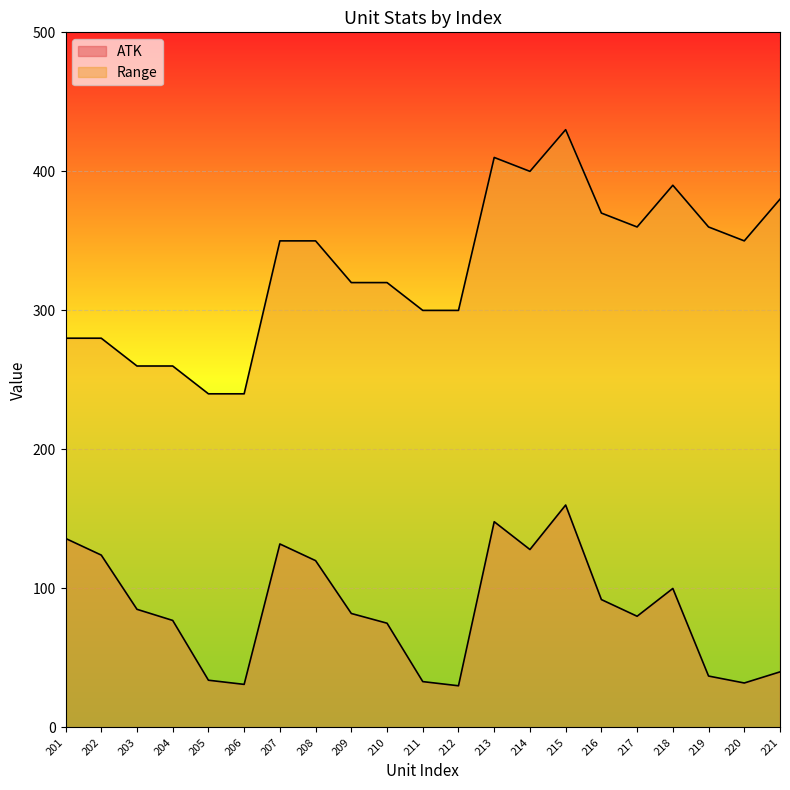

True or false: ATK and Range cross at least once.

False